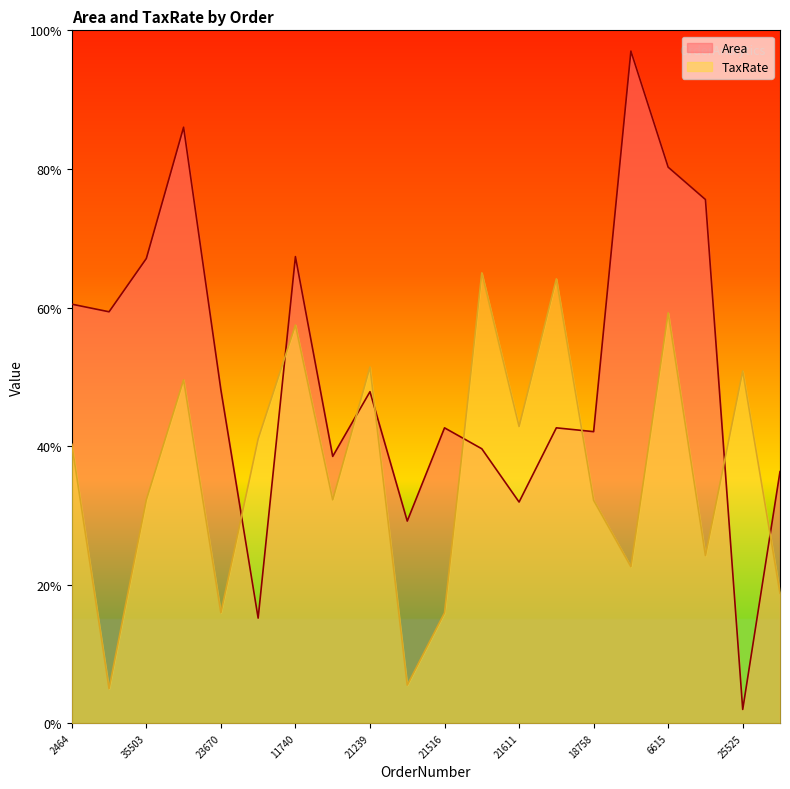

At which label is TaxRate closest to 35?

35503